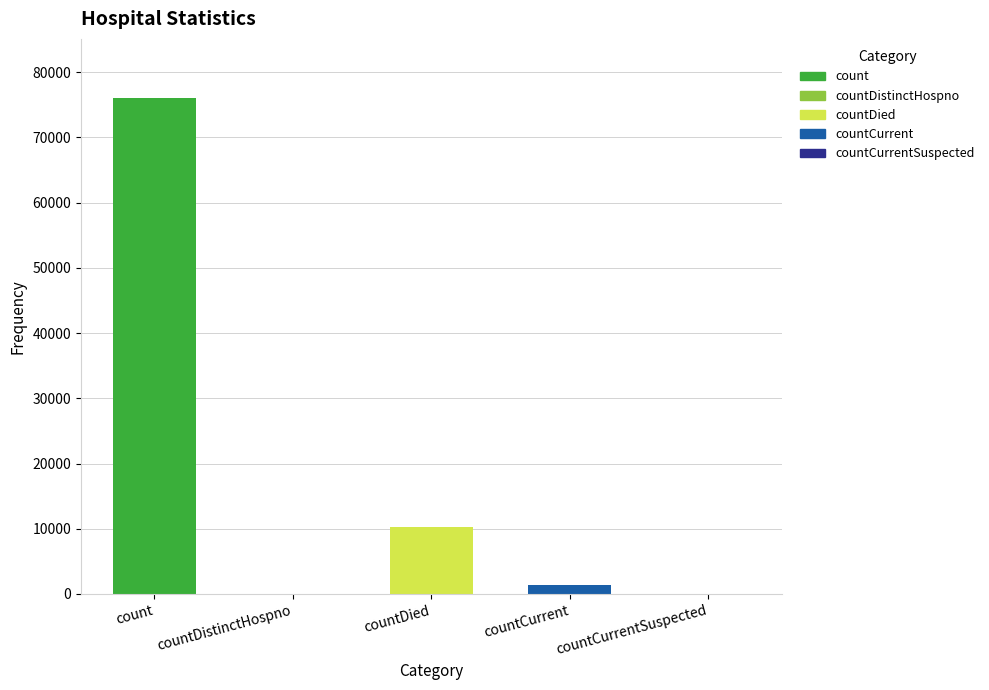

What is the maximum value shown in the chart?

75981